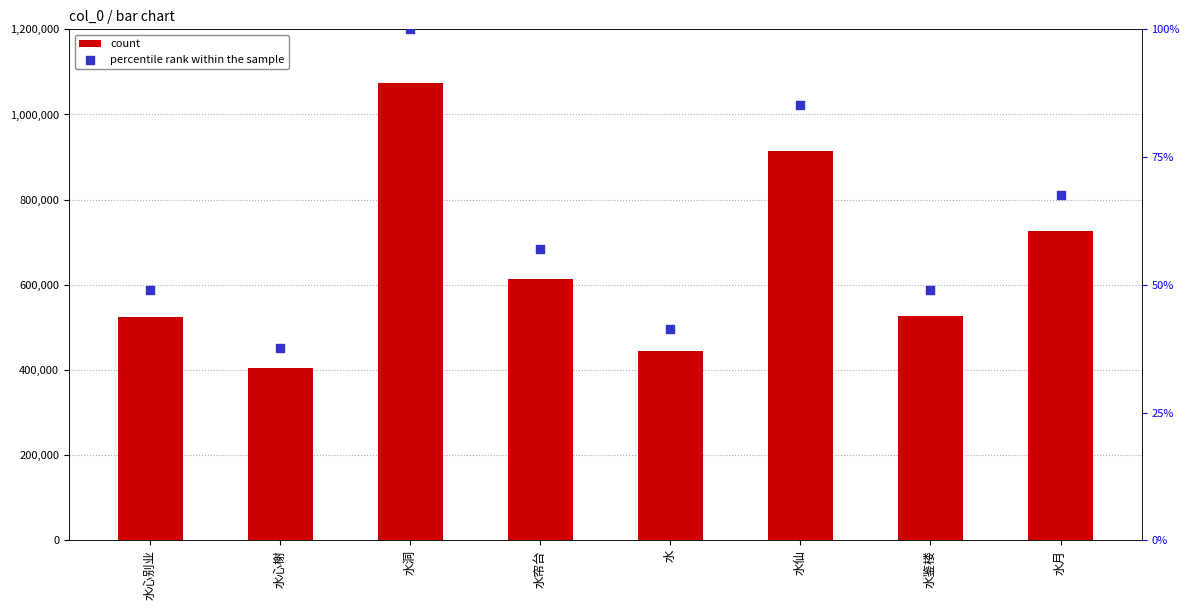

Which series contains the lowest Y value?

percentile rank within the sample